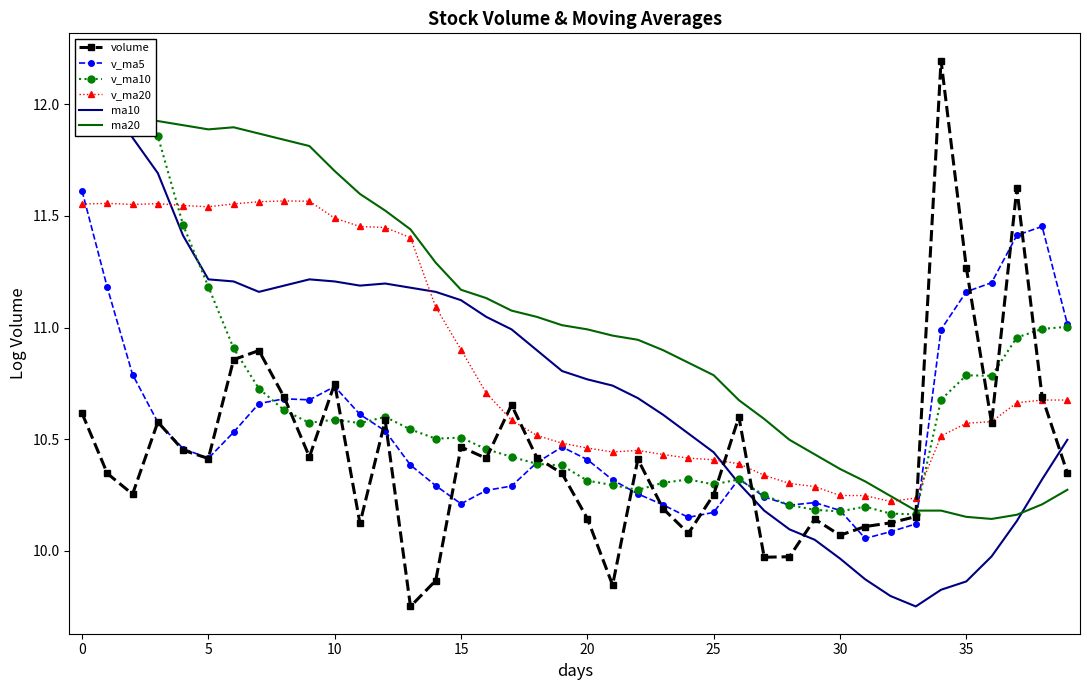

Which has a higher value, 10 or 14?

10